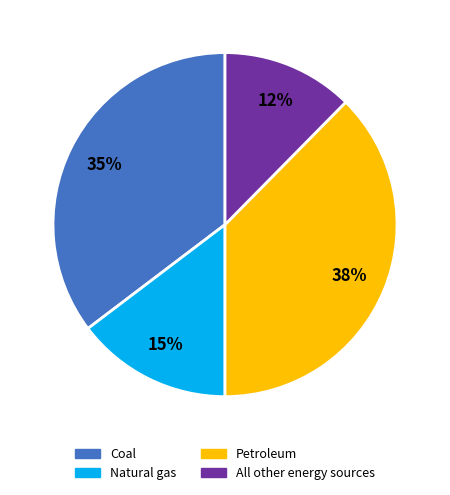

To the nearest percent, what is the combined percentage of Coal and Natural gas?

50%